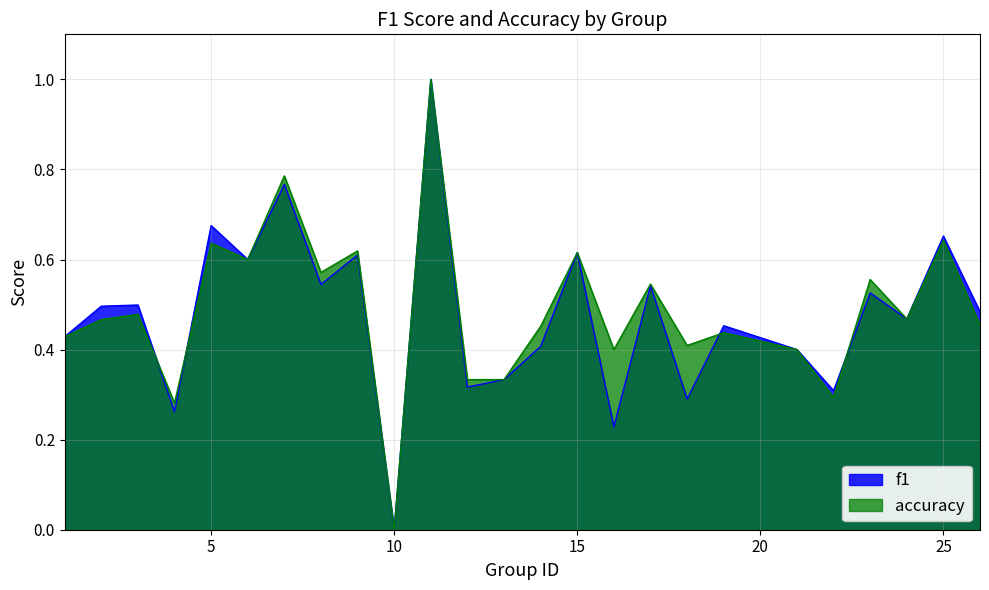

How many data points in accuracy are above 0?

24